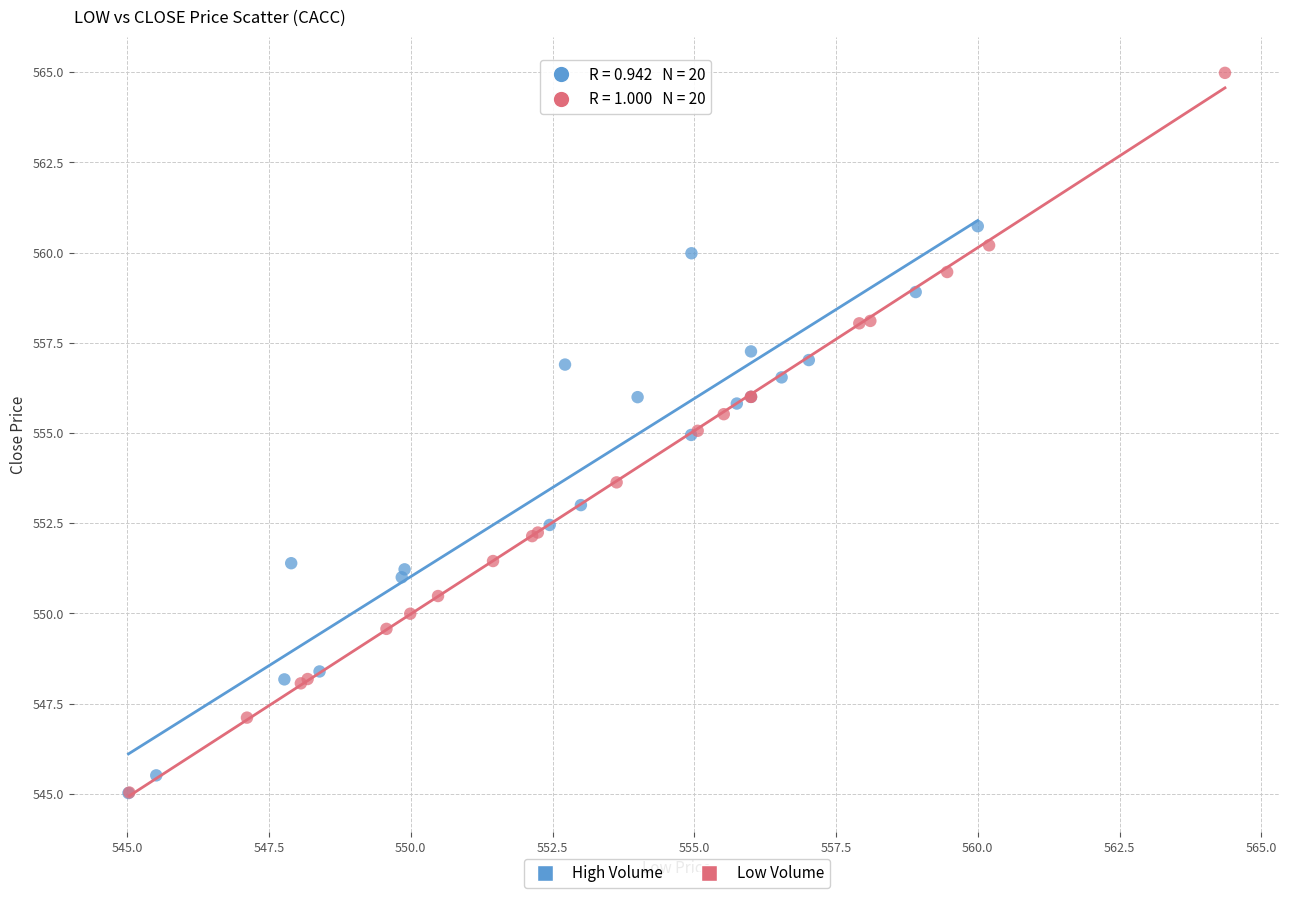

Which series reaches the maximum Y coordinate?

Low Volume